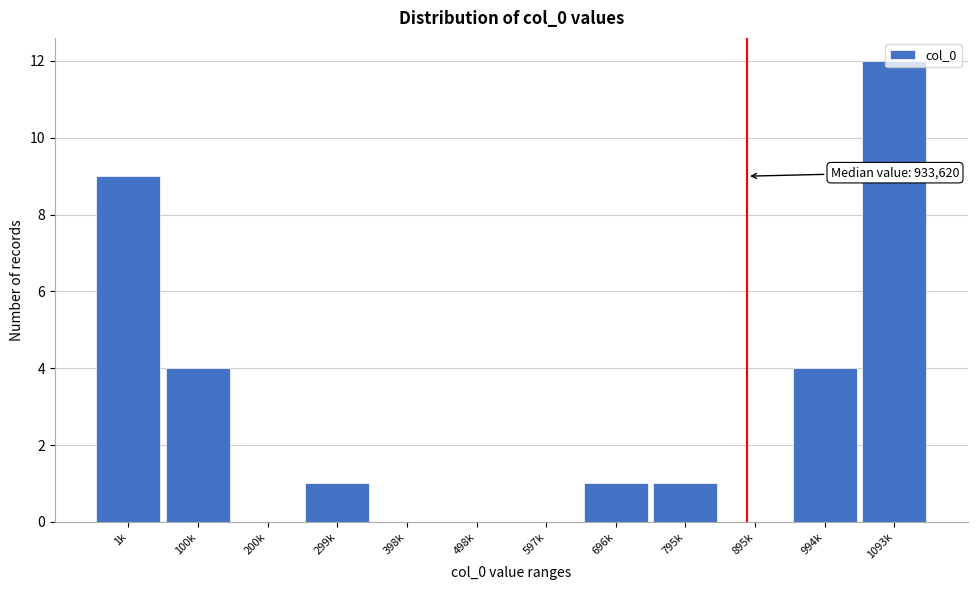

Which has a higher value, 1093k or 200k?

1093k